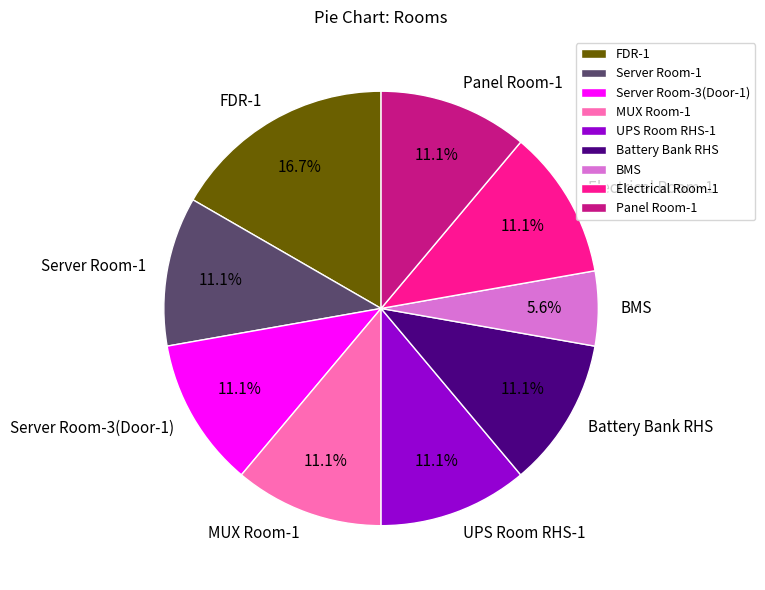

True or false: BMS accounts for 15% of the total.

False